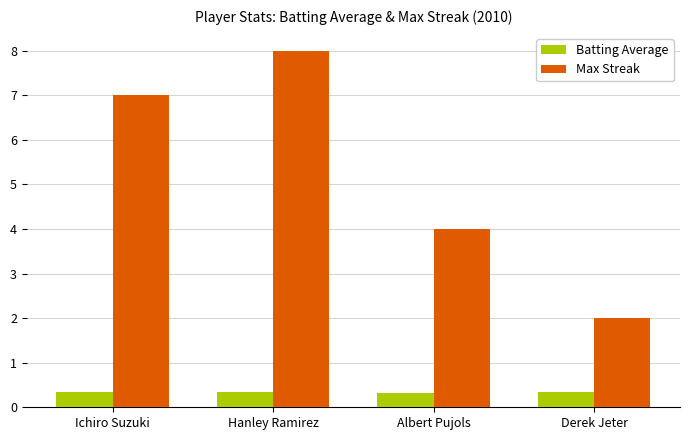

What is the greatest value displayed?

8.0